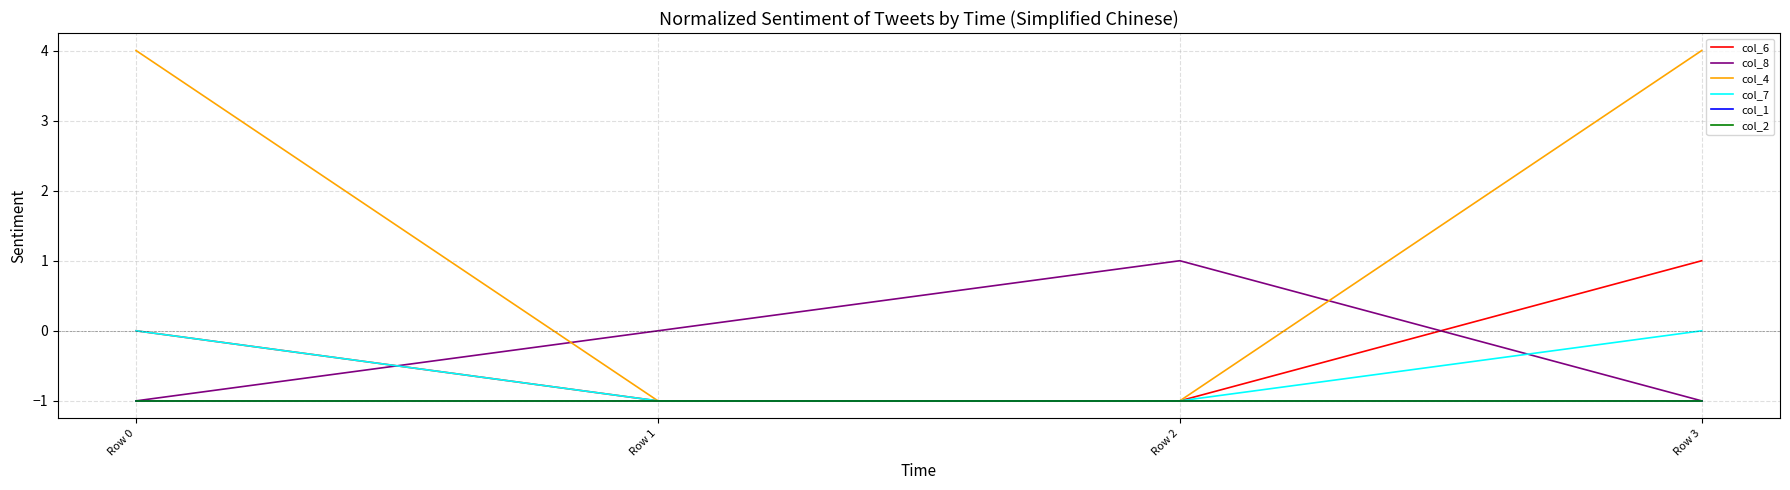

What is the minimum value for col_8?

-1